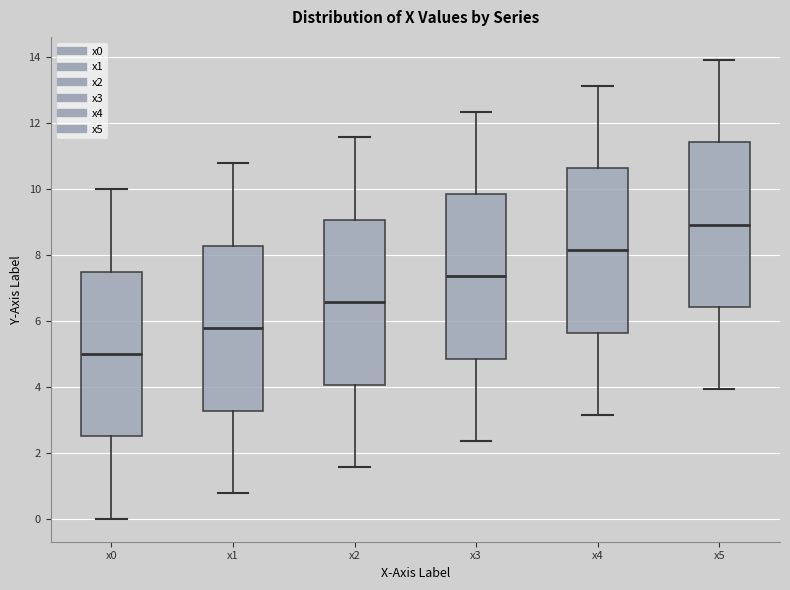

Where is the upper edge of the box for x0 on the y-axis? The values are not printed on the chart, so give them approximately, as read against the axis.

7.6